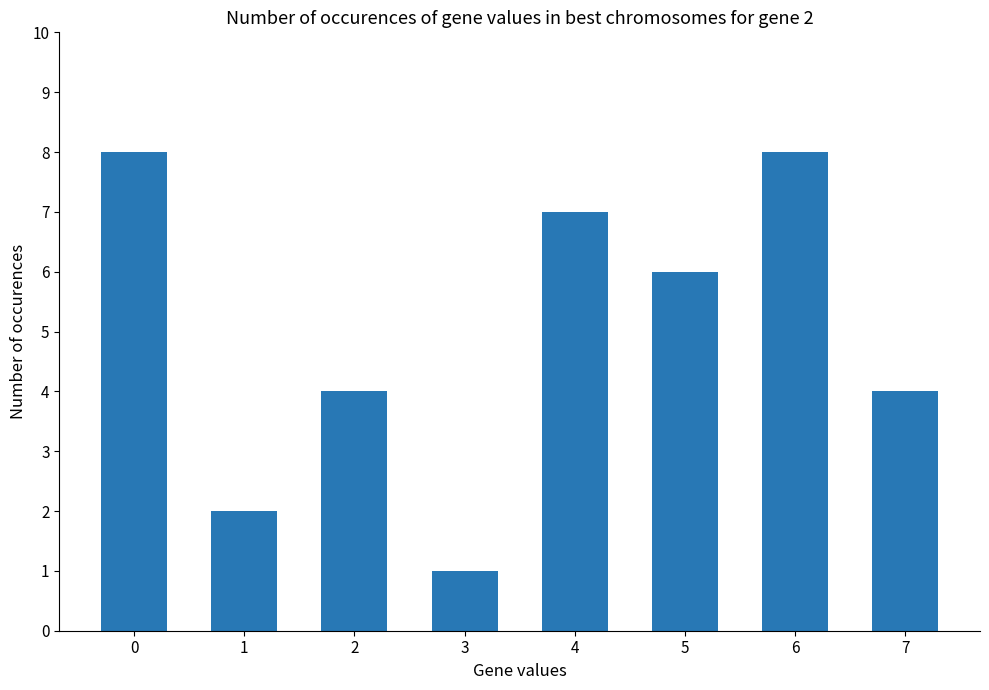

Which label corresponds to the smallest value in the chart?

3